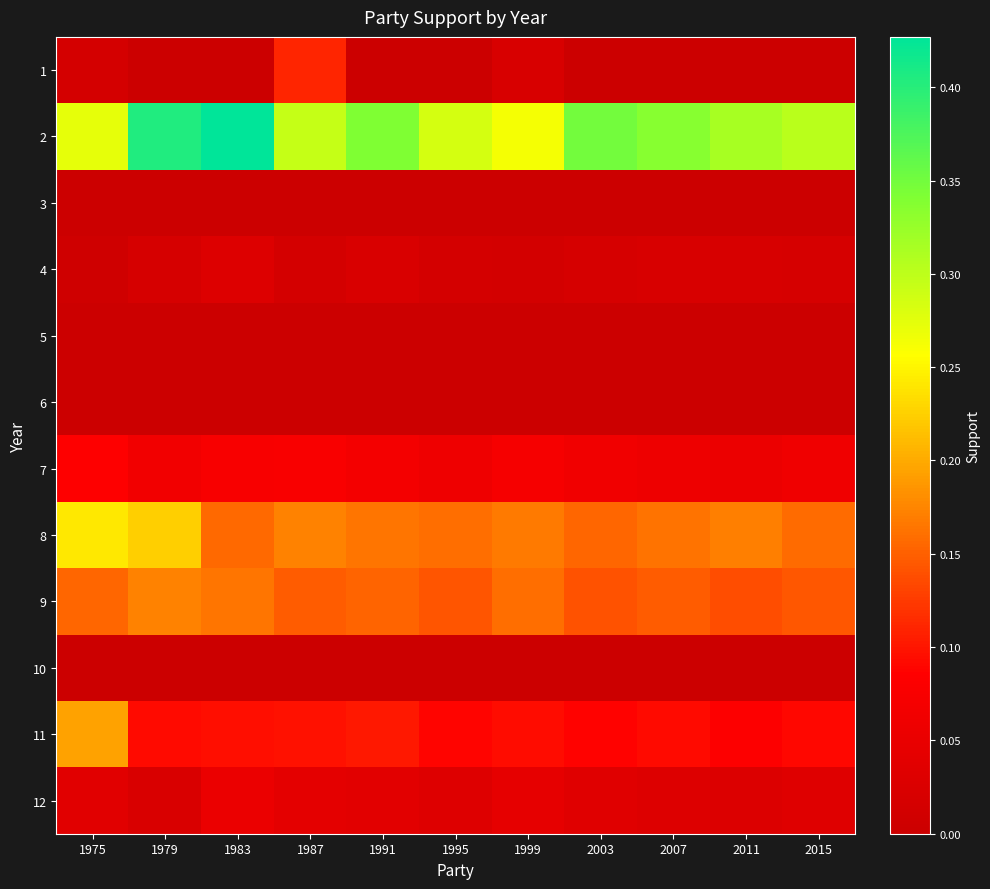

List the series in order of their peak value, lowest first.

3, 5, 6, 10, 4, 12, 7, 1, 9, 11, 8, 2